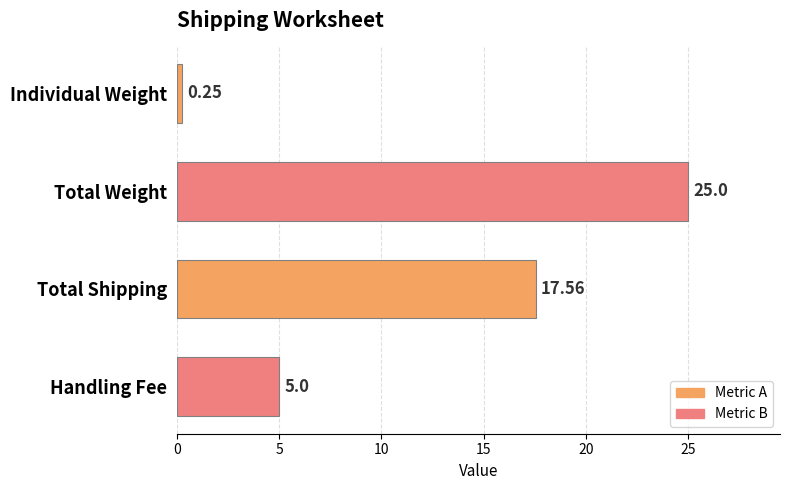

How many bars are there in total?

4